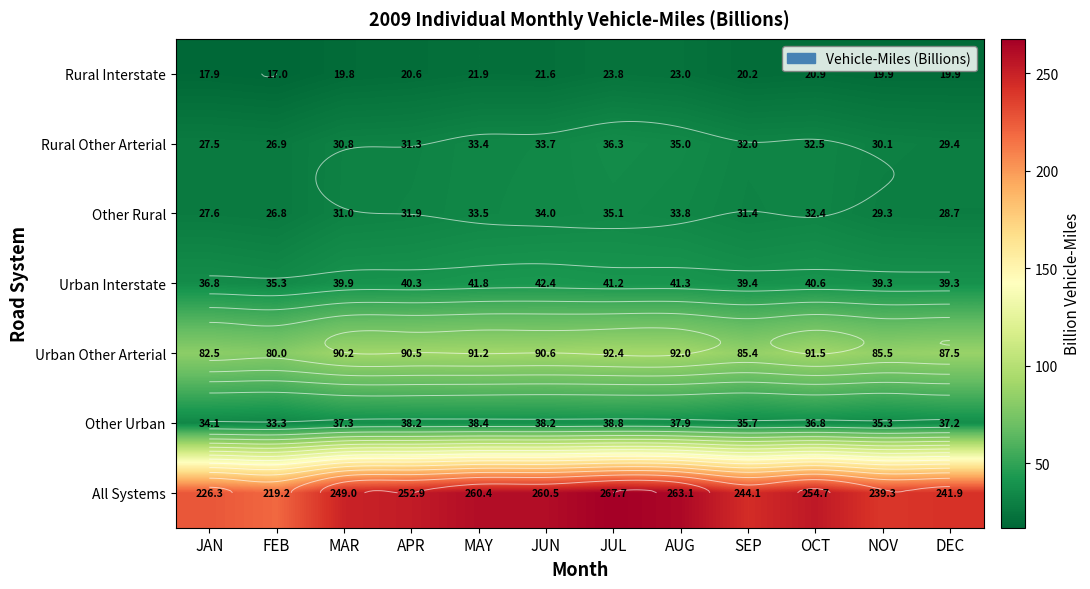

What is the difference between the maximum and minimum values in the All Systems series?

48.5